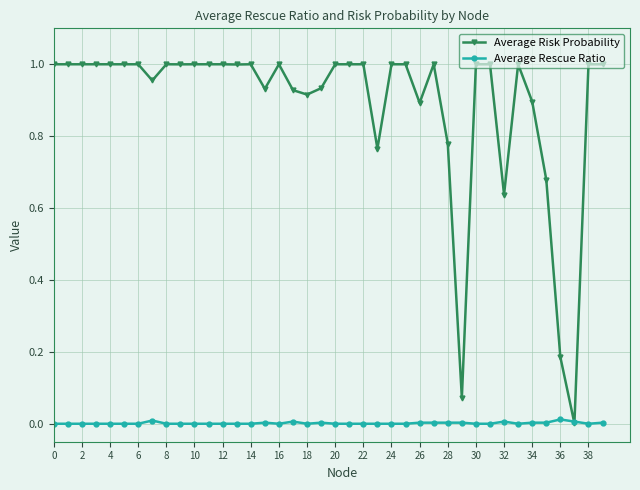

True or false: Average Rescue Ratio has more than 0 points higher than both neighbors.

True